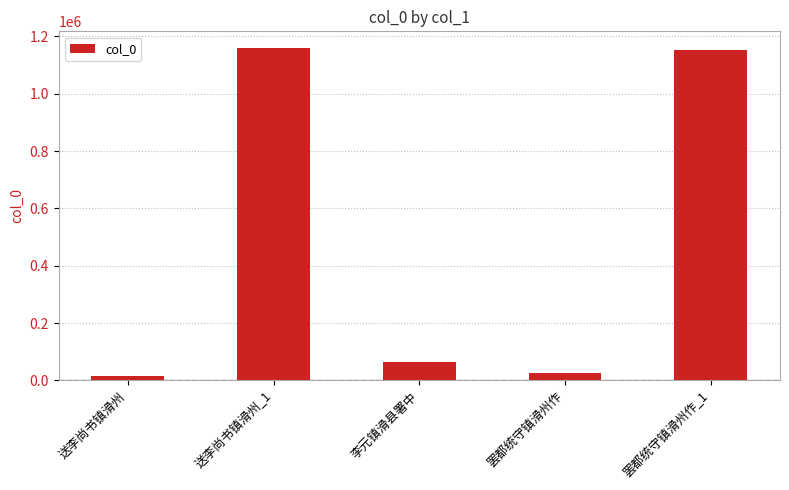

What is the difference between the second highest and minimum values?

1136621